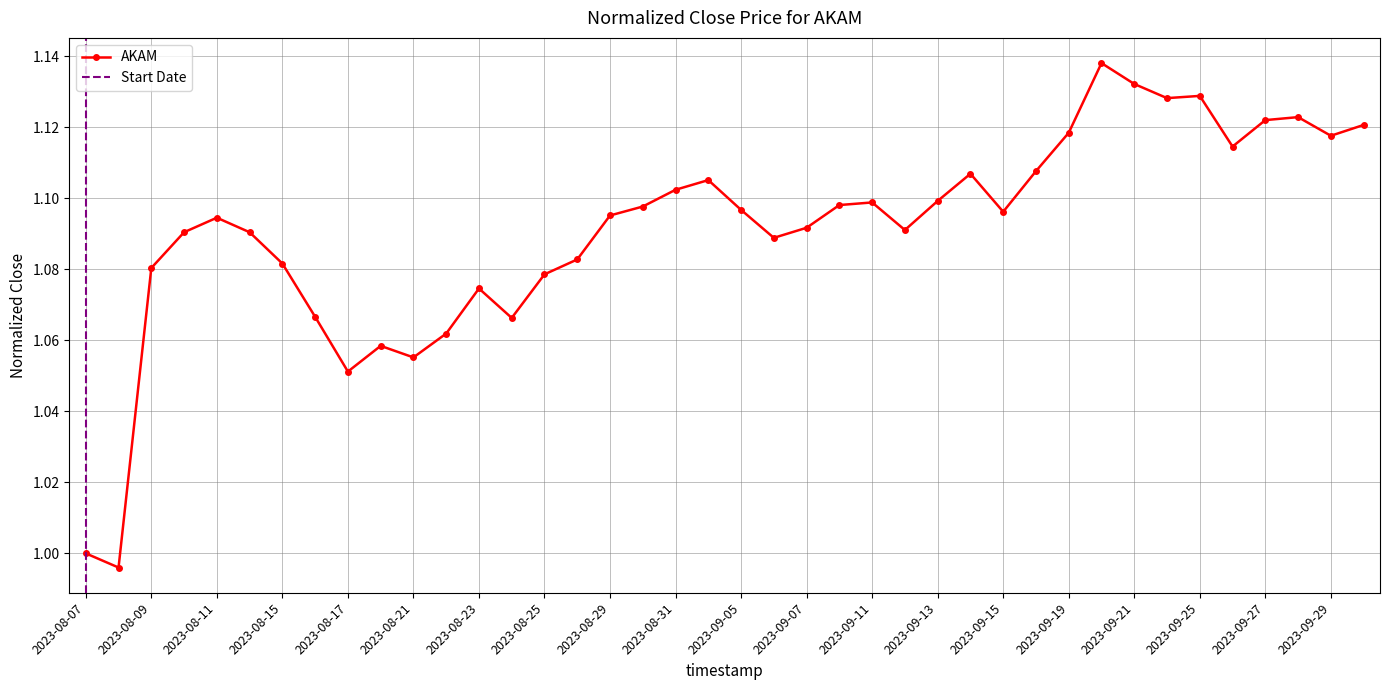

How many interior local valleys (lower than both neighbors) does the data have?

10